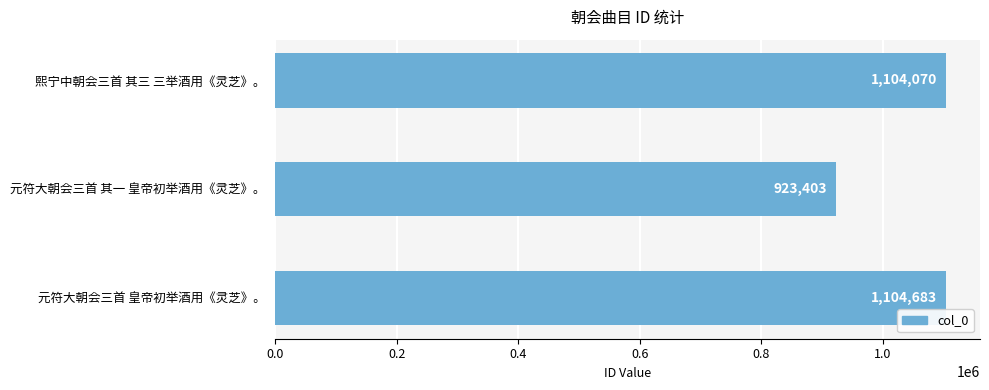

Where is the data nearest to the value 1014043?

熙宁中朝会三首 其三 三举酒用《灵芝》。